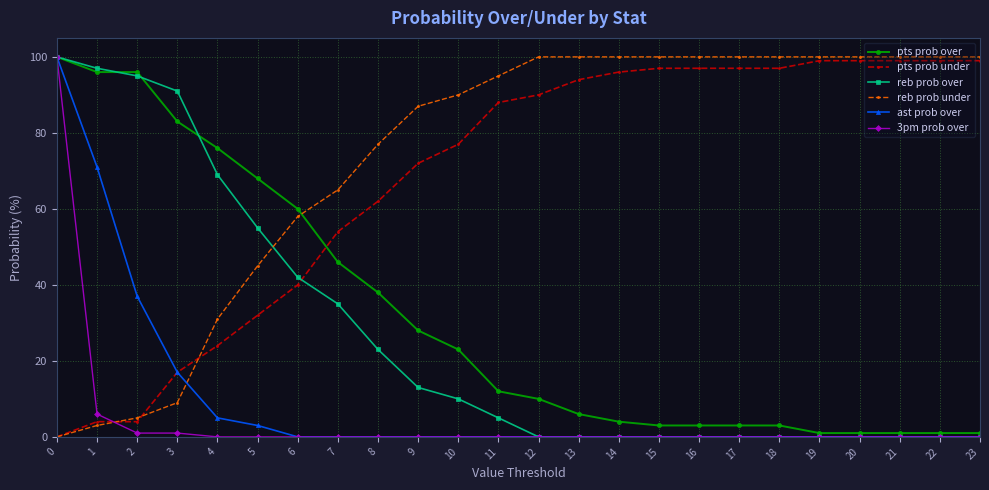

What value does the pts prob over series have at 6, to the nearest 10?

60